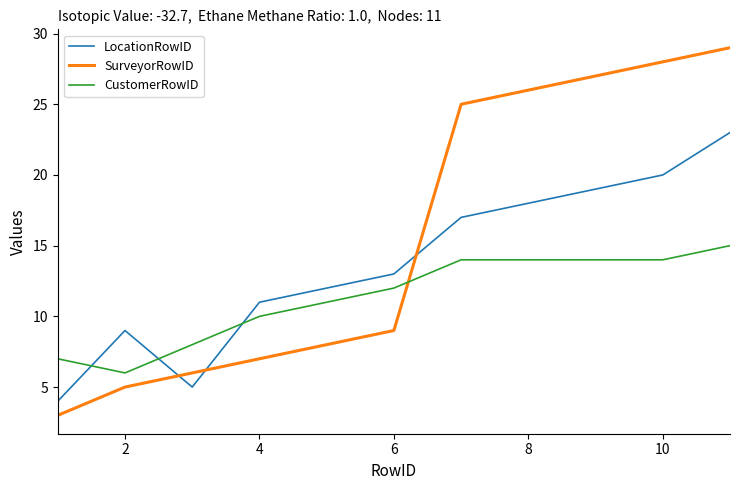

Which series has the widest spread of values?

SurveyorRowID